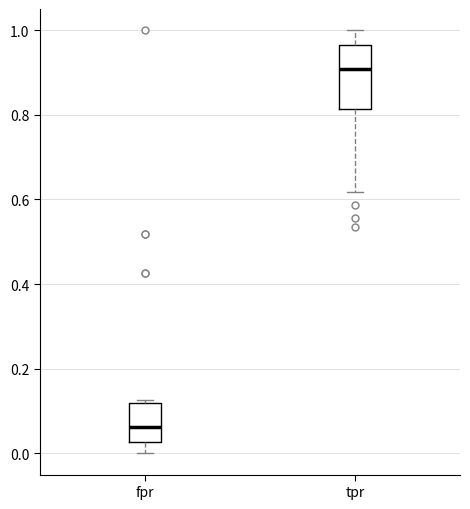

Where does the median line of the box for fpr sit on the y-axis? The values are not printed on the chart, so give them approximately, as read against the axis.

0.06